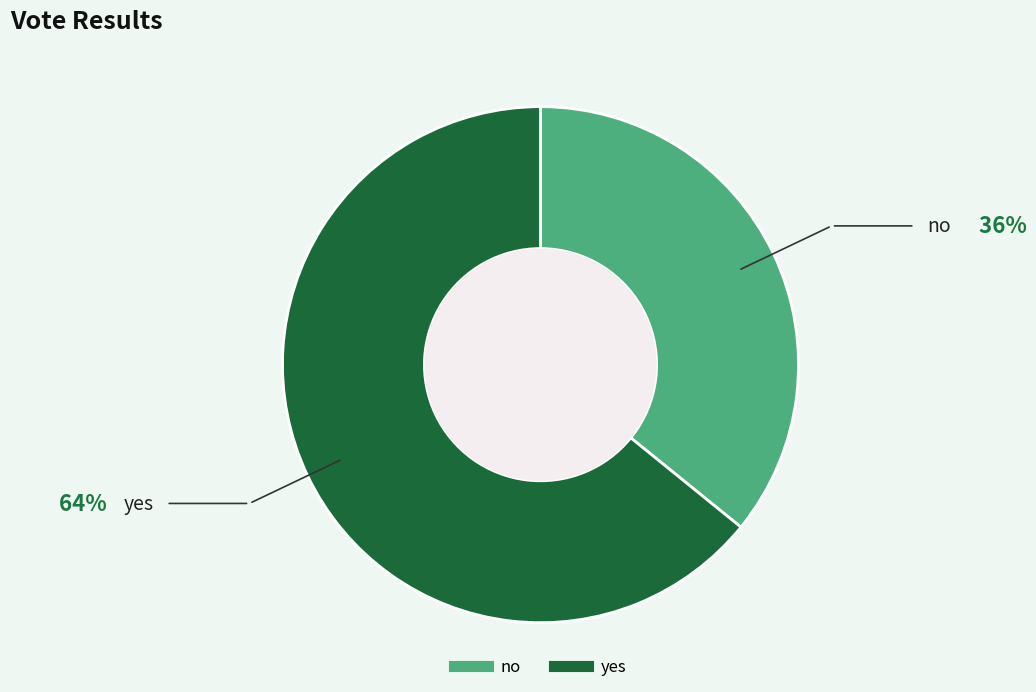

The yes slice represents 64% of the pie. True or false?

True